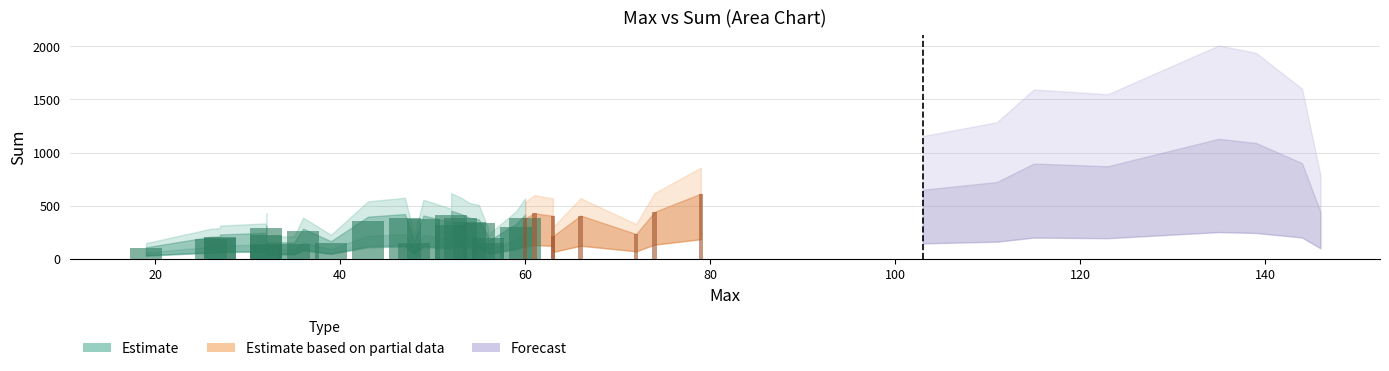

Is it true that the value at 32 is 86?

False